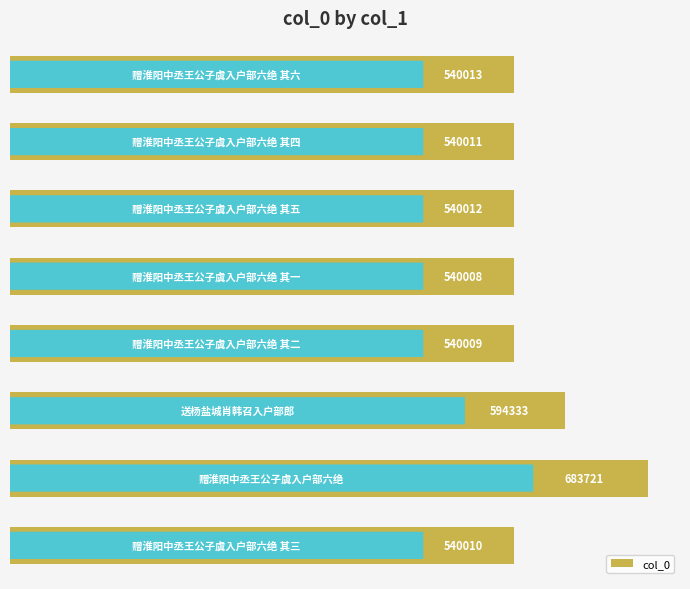

What is the greatest value displayed?

683721